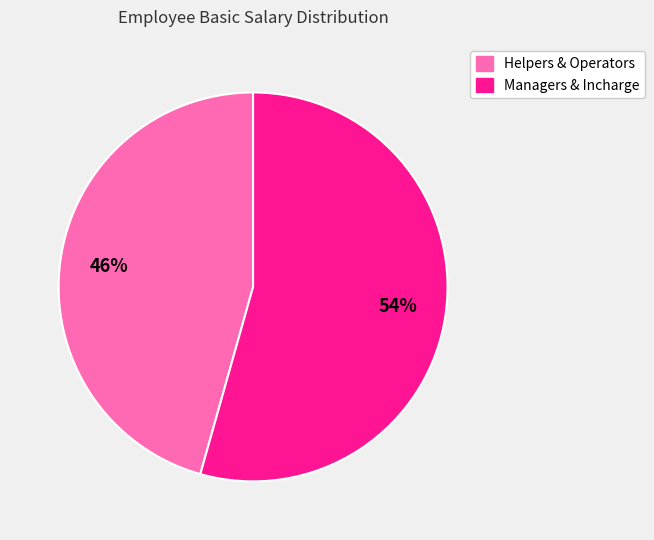

Is there a majority slice in this chart?

Yes